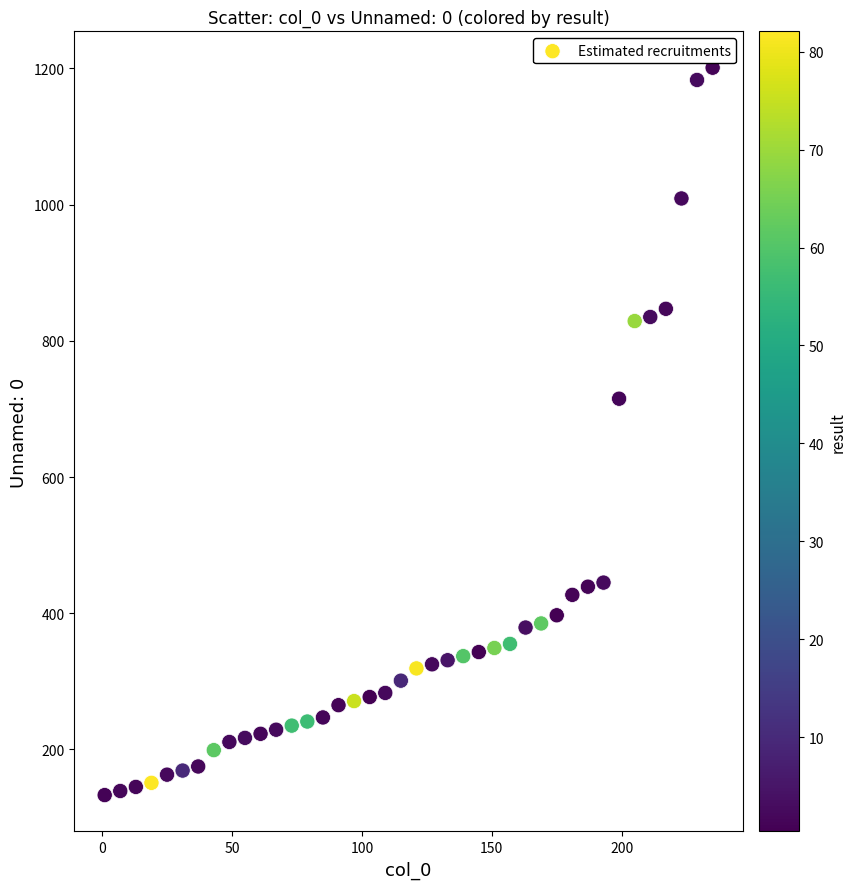

What is the range of Y values (max minus min)?

1068